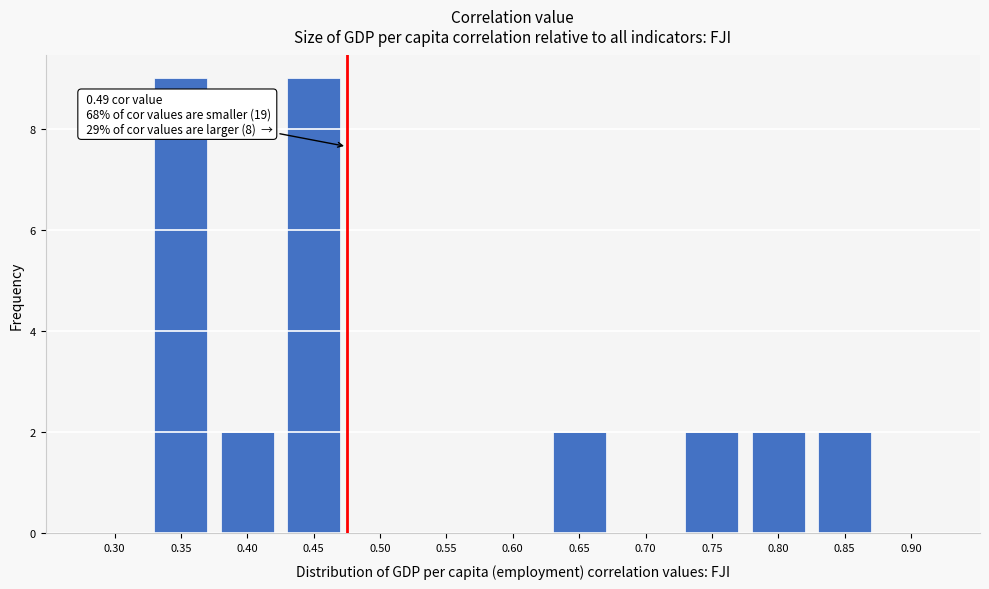

Reading left to right, list all the values displayed in this chart.

0.30=0	0.35=9	0.40=2	0.45=9	0.50=0	0.55=0	0.60=0	0.65=2	0.70=0	0.75=2	0.80=2	0.85=2	0.90=0